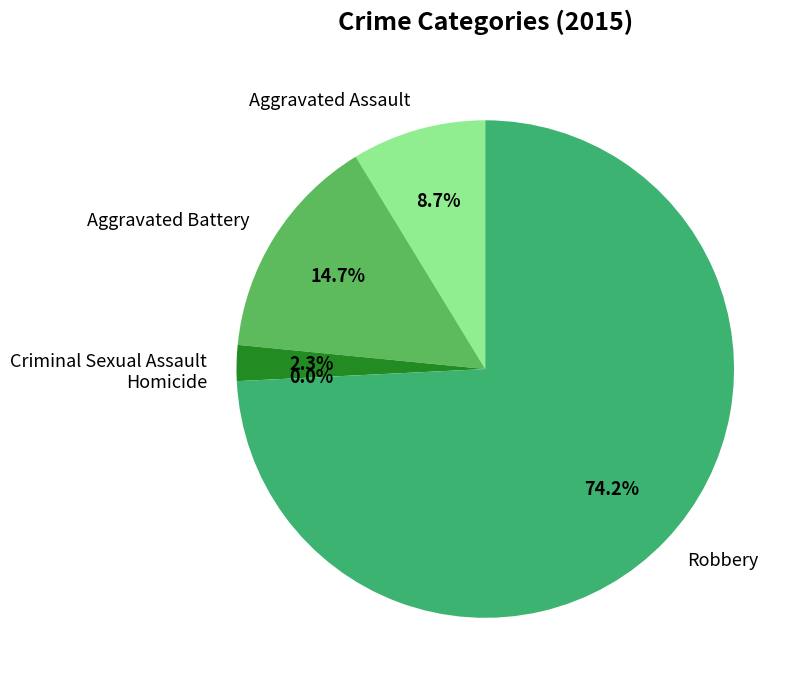

How many slices are in this pie chart?

5